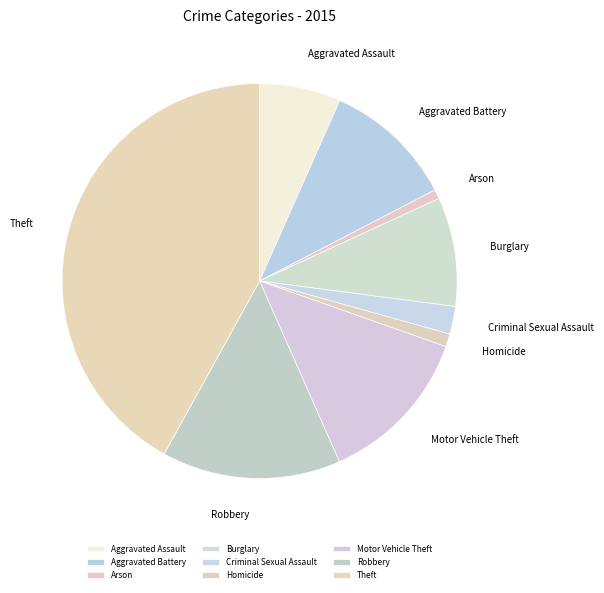

Approximately how many times larger is the value at Aggravated Battery compared to Burglary?

1.2